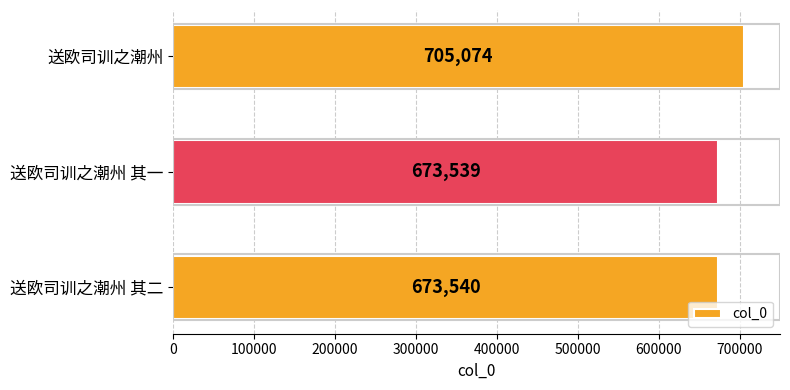

Count the number of data series in this chart.

1